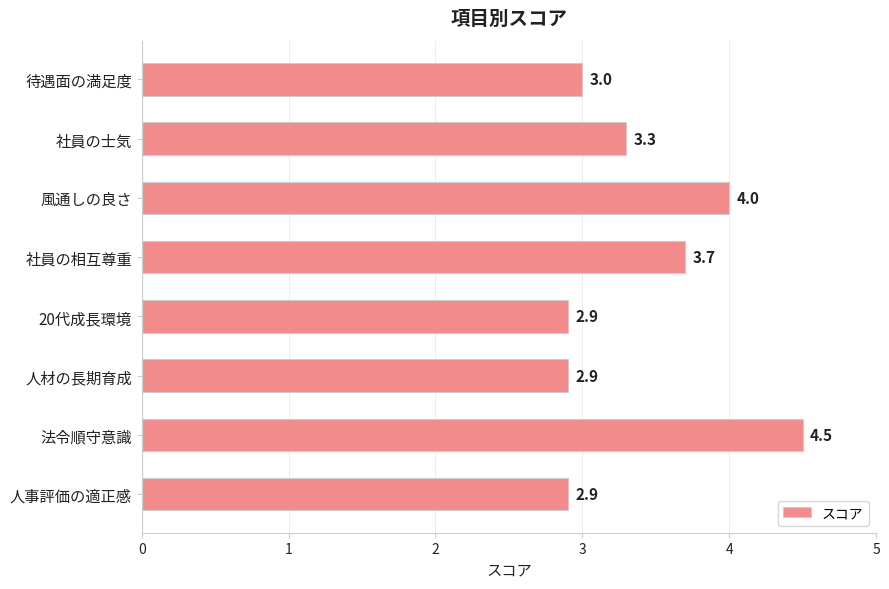

Reading top to bottom, list all the values displayed in this chart.

待遇面の満足度=3.0	社員の士気=3.3	風通しの良さ=4.0	社員の相互尊重=3.7	20代成長環境=2.9	人材の長期育成=2.9	法令順守意識=4.5	人事評価の適正感=2.9